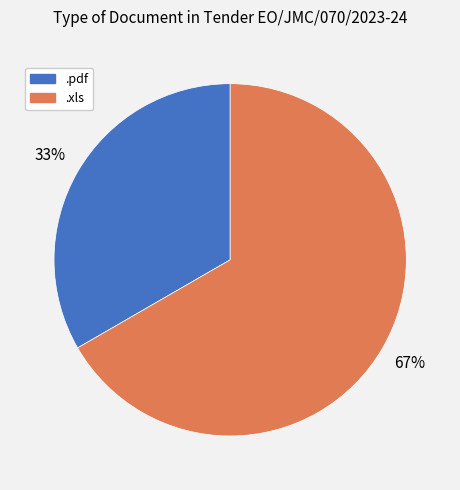

To the nearest percent, what is the average slice percentage?

50%